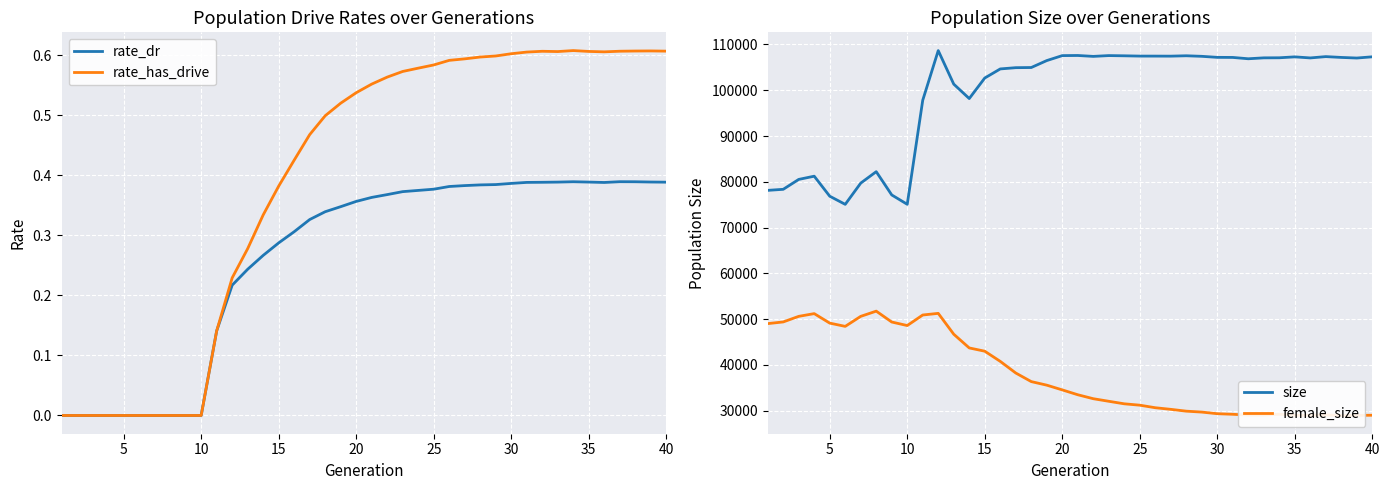

What is the highest value of the size series?

108665